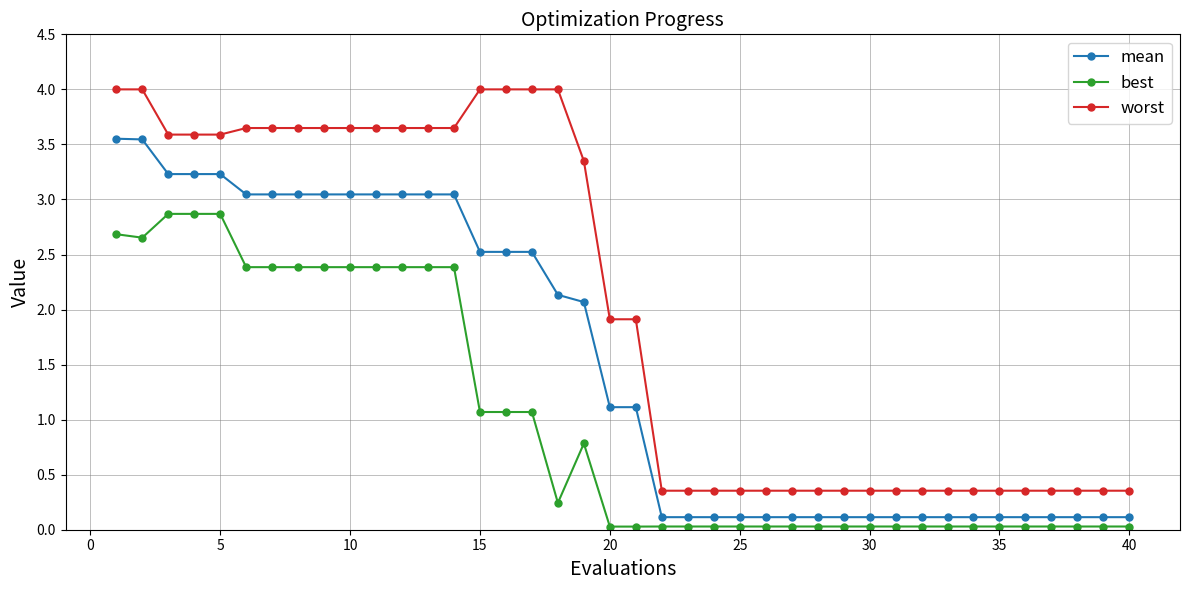

What are all the series names shown in the legend?

mean, best, worst